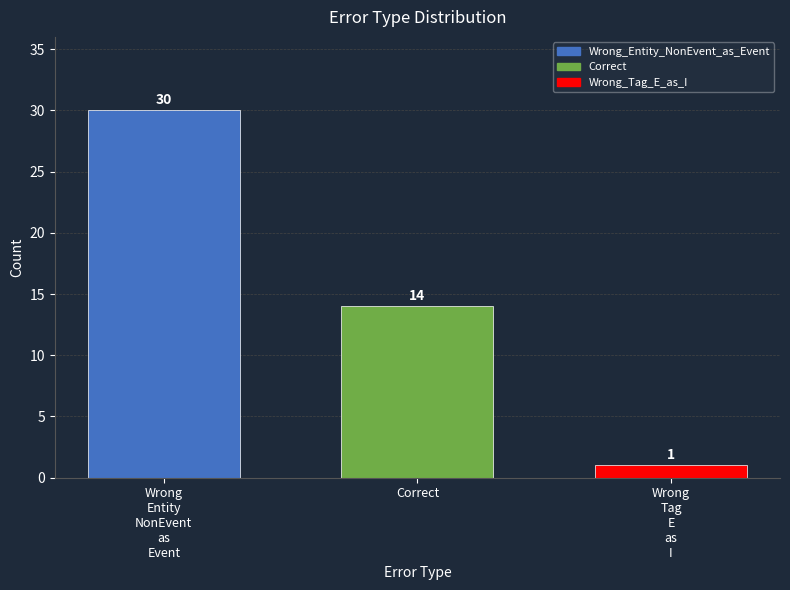

Is it true that Wrong_Entity_NonEvent_as_Event equals 47 at Correct?

False